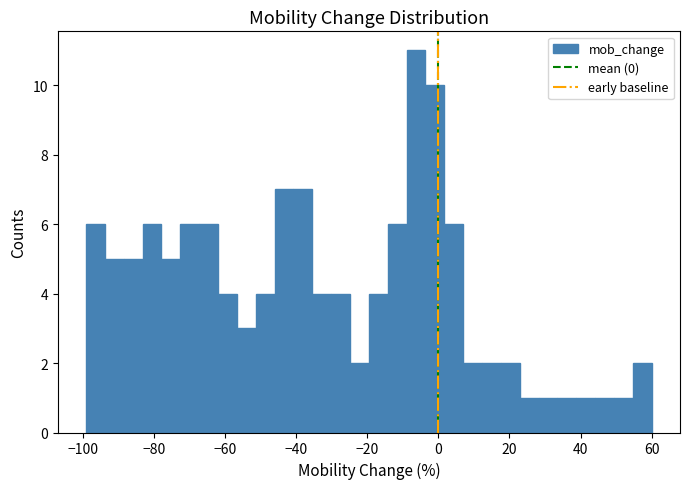

Read against the x-axis, roughly where is the centre of the tallest bar?

-6